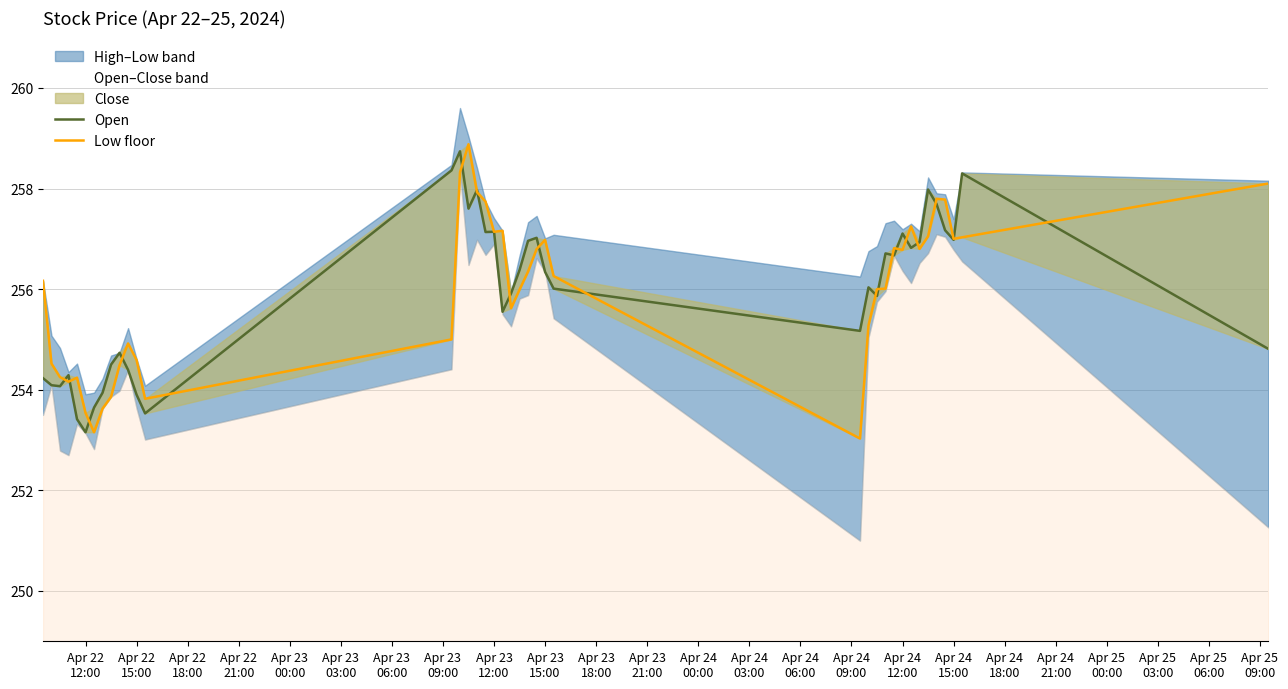

How many lines are shown in the chart?

2